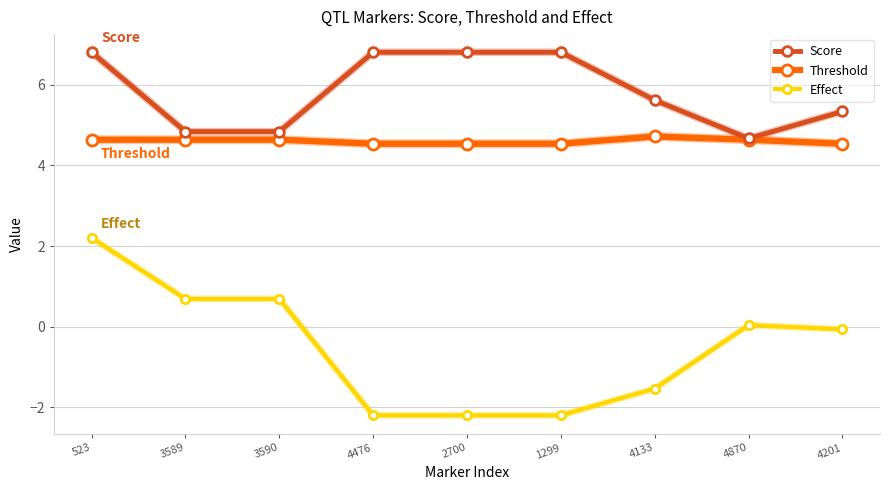

What is the total value across all series at 523?

13.7